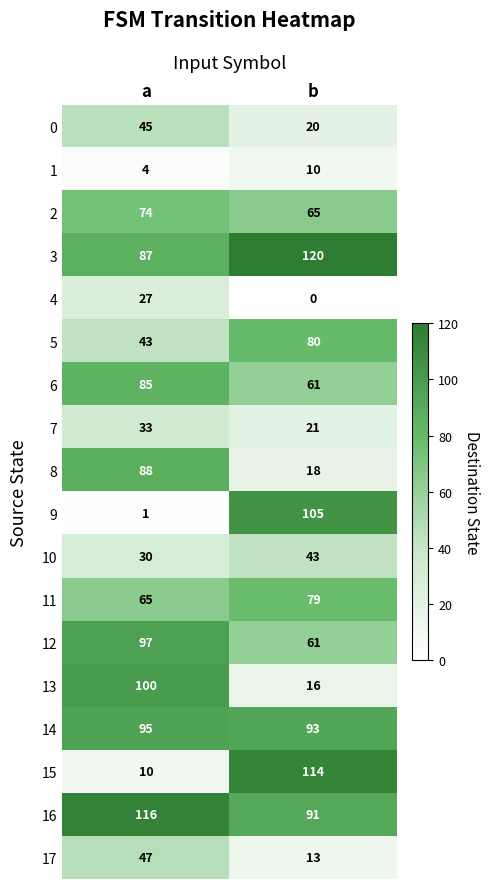

True or false: 12 has a value of 97 at a.

True